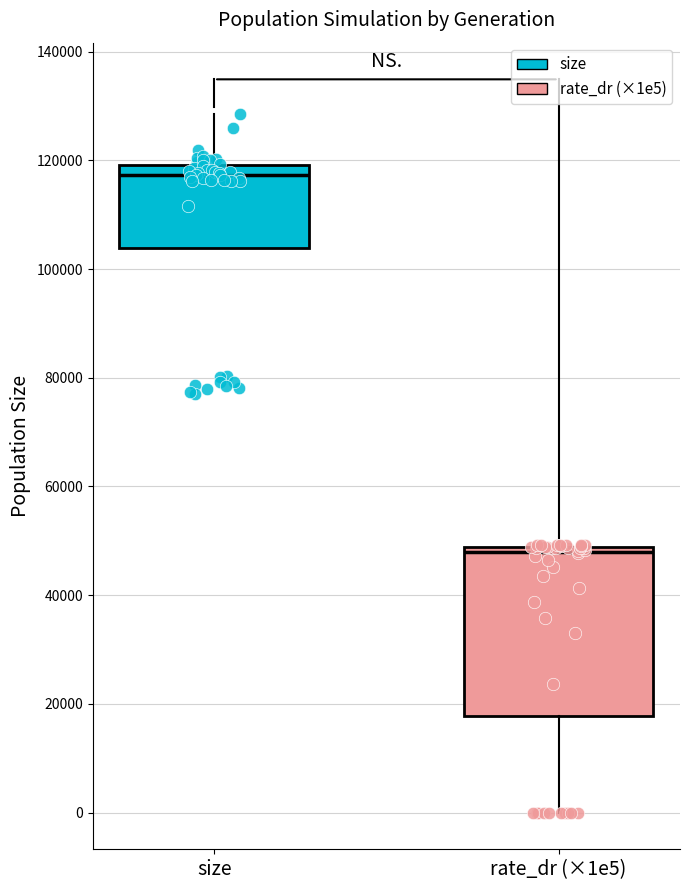

Reading left to right, read every box against the y-axis: the position of its median line, the range the box covers, and the ends of its whiskers. The values are not printed on the chart, so give them approximately, as read against the axis.

size: median 118000, box 104000 to 120000, whiskers 104000 to 128000
rate_dr (×1e5): median 48000 (just below the box's upper edge), box 18000 to 48000, whiskers 0 to 50000